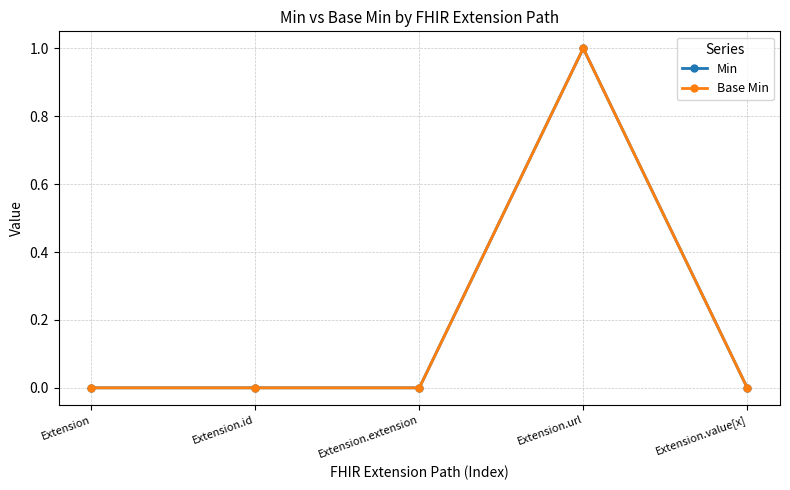

Is the value of Base Min at Extension.url greater than the value of Min at Extension?

Yes